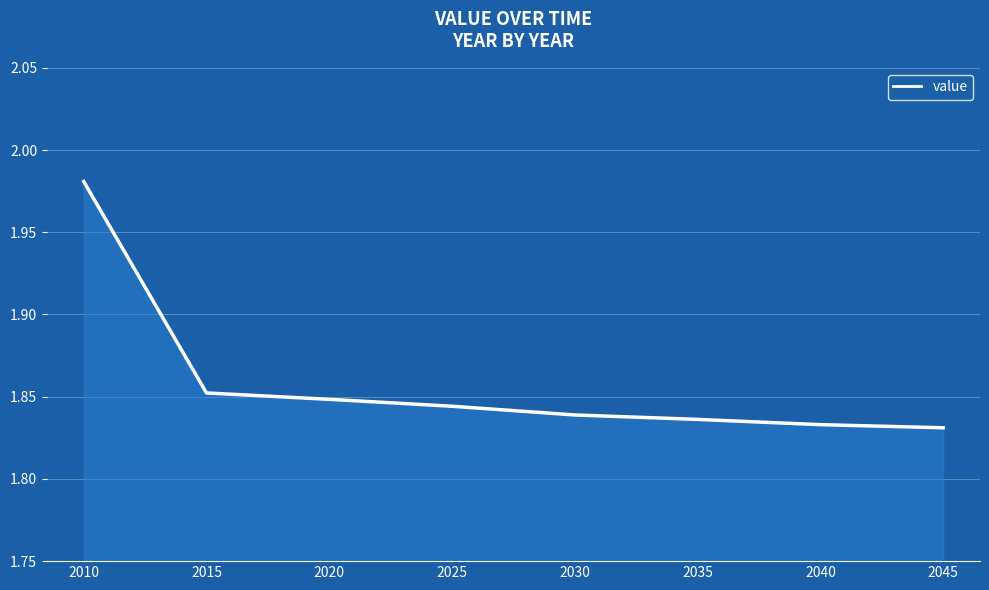

The value at 2010 is 2.6. True or false?

False